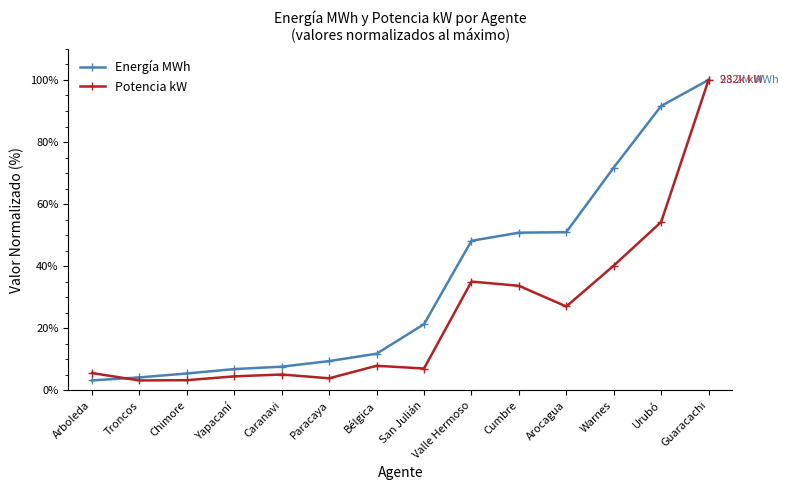

True or false: Potencia kW has more than 0 interior local peaks.

True